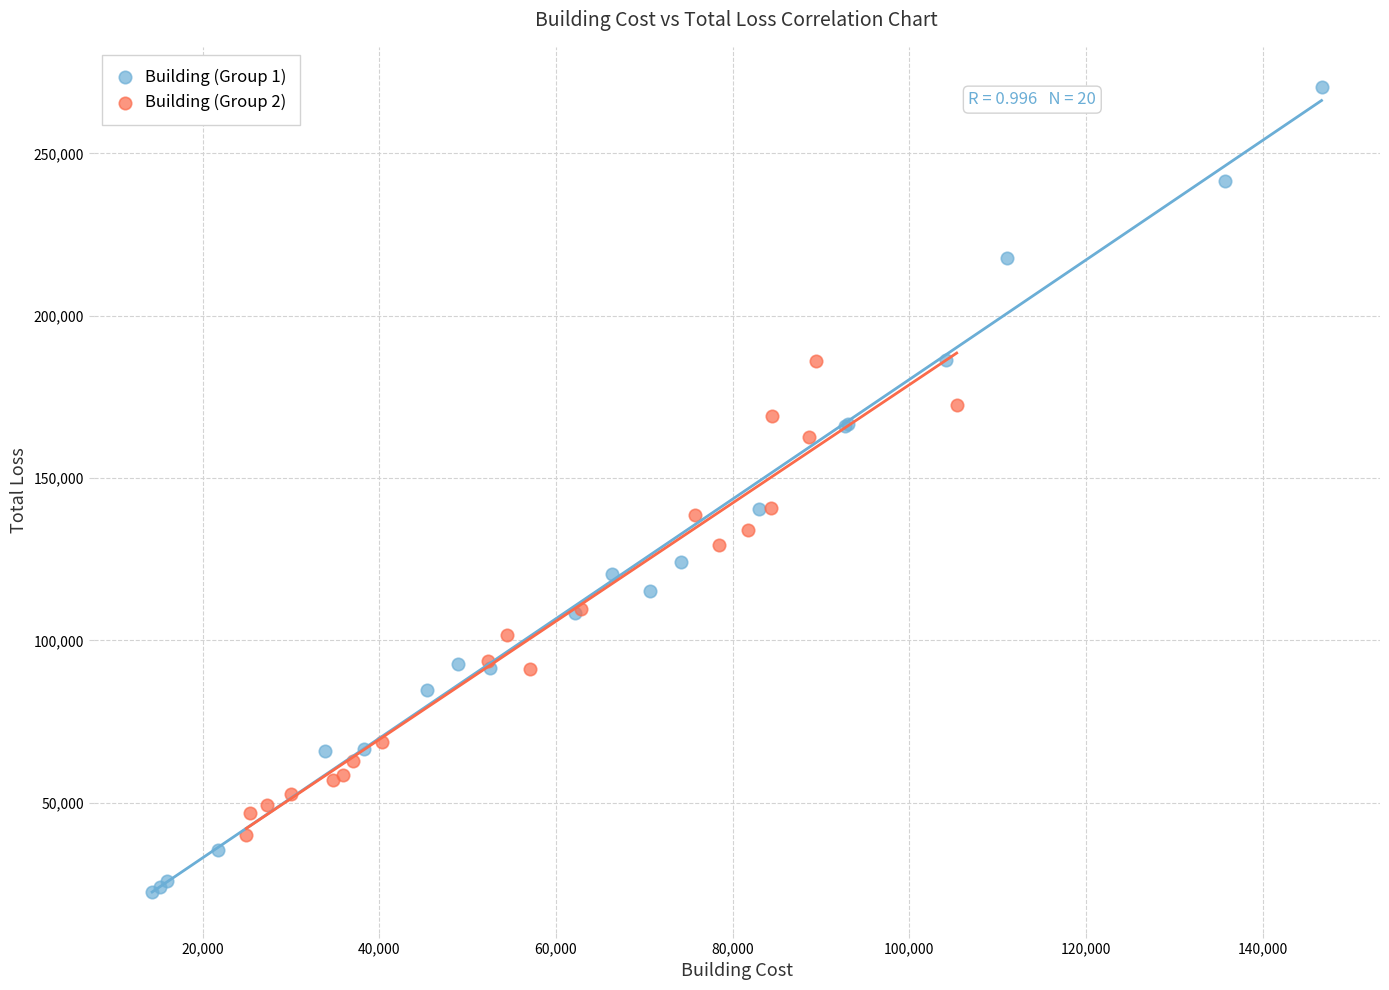

Which series contains the highest Y value?

Building (Group 1)